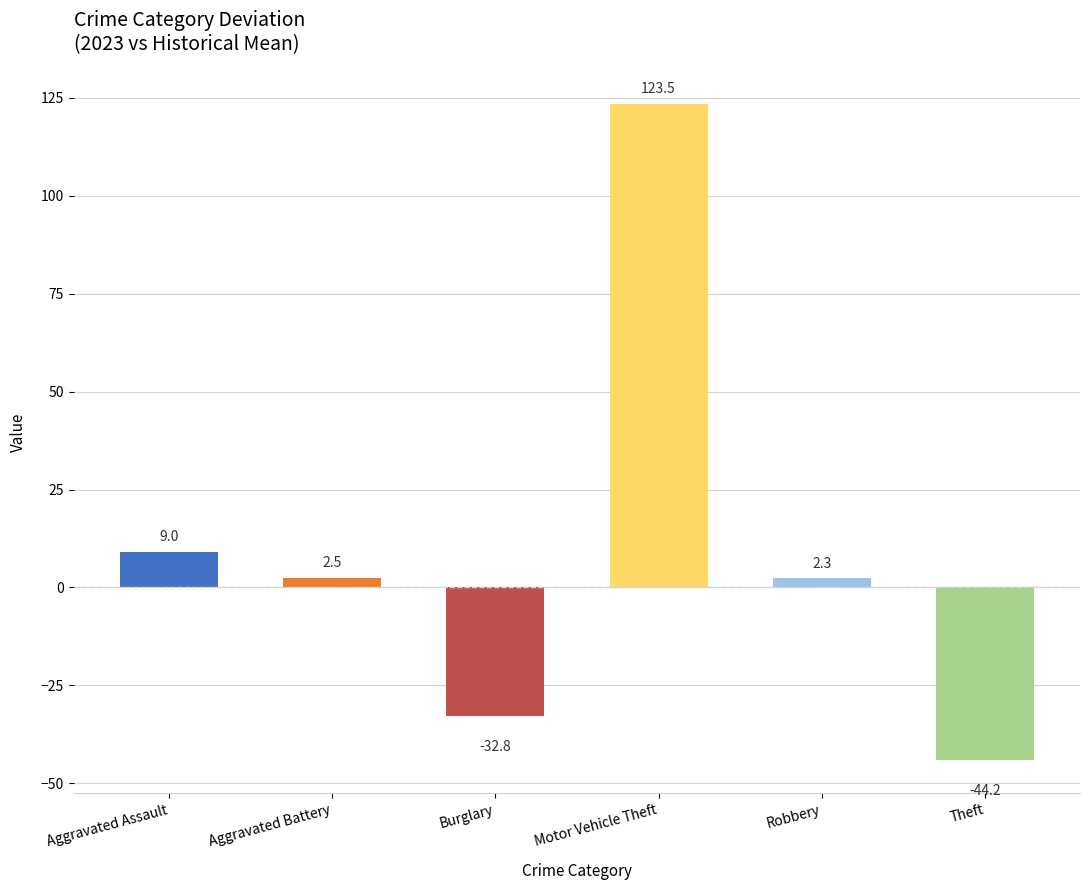

How many bars are there in total?

6